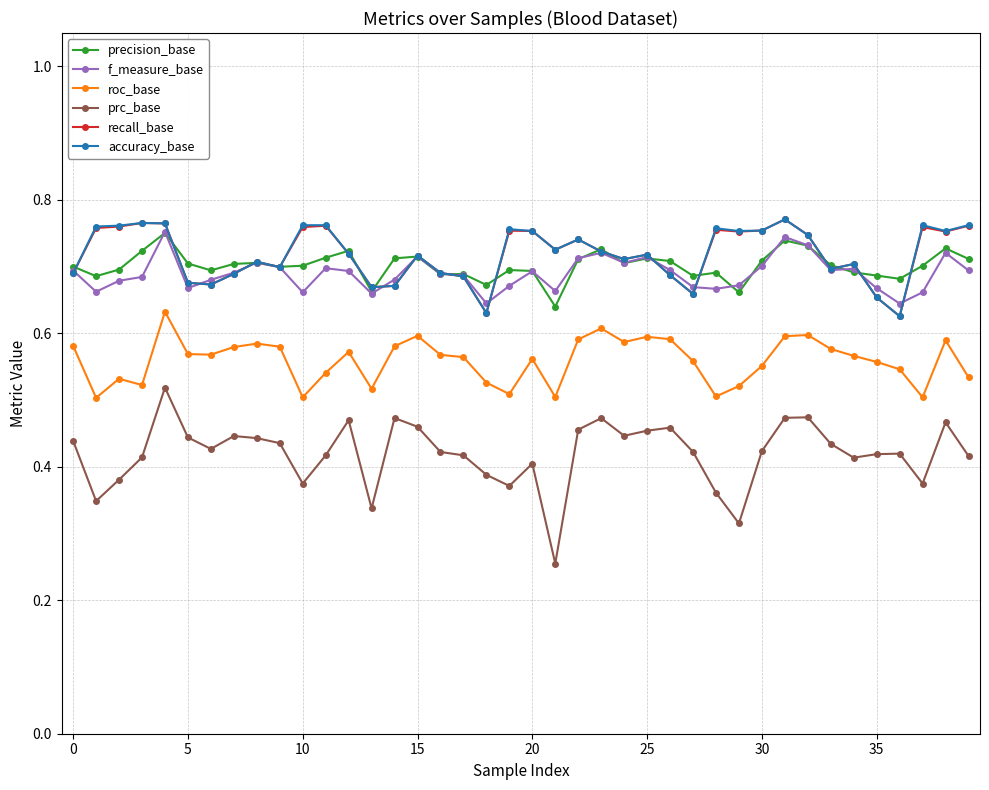

At how many categories does at least one series exceed 0?

40